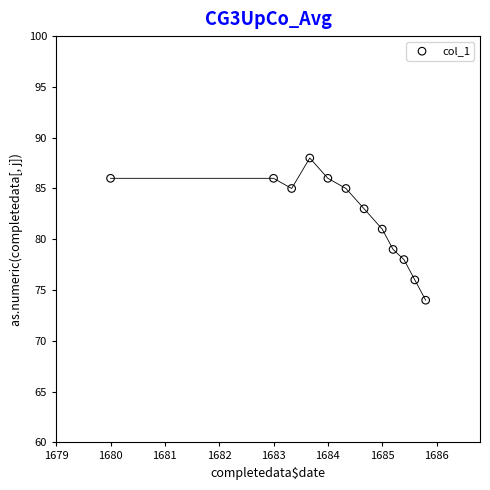

What is the range of Y values (max minus min)?

14